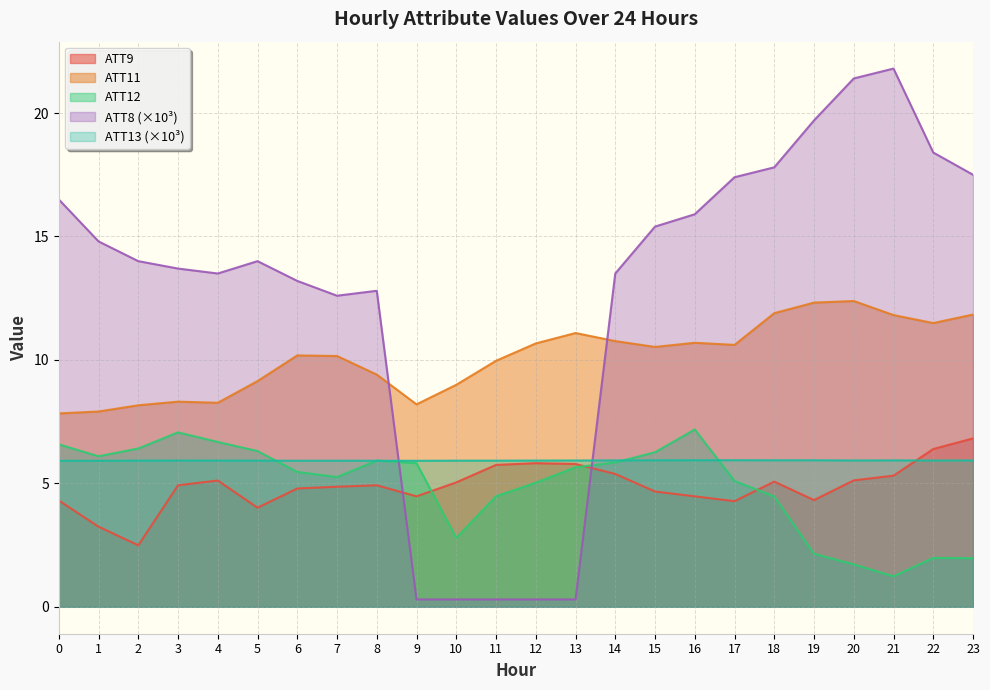

What is the maximum value shown in the chart?

21.8